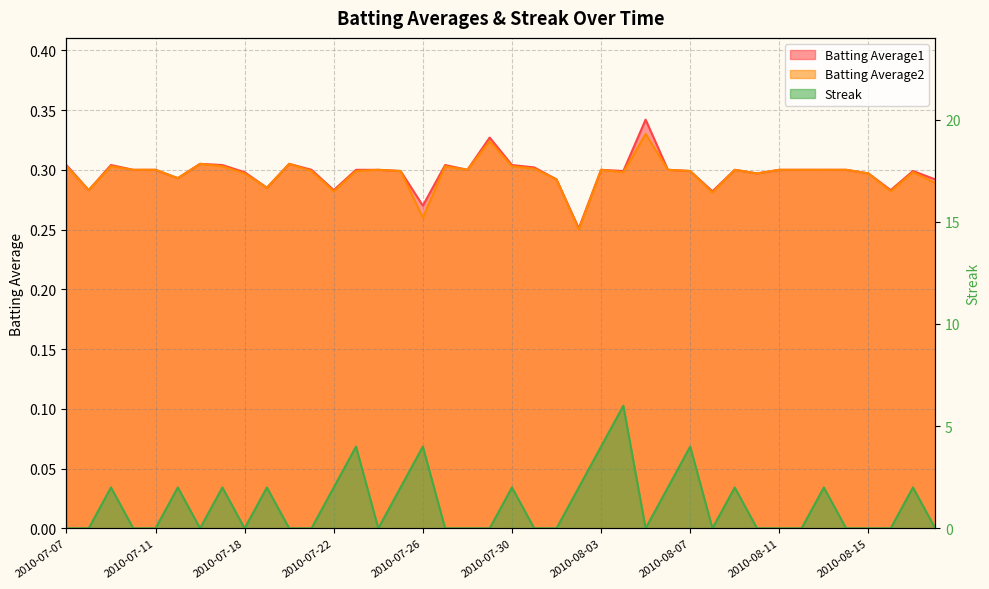

What is the value of the Batting Average1 point at the 40th from the left?

0.3